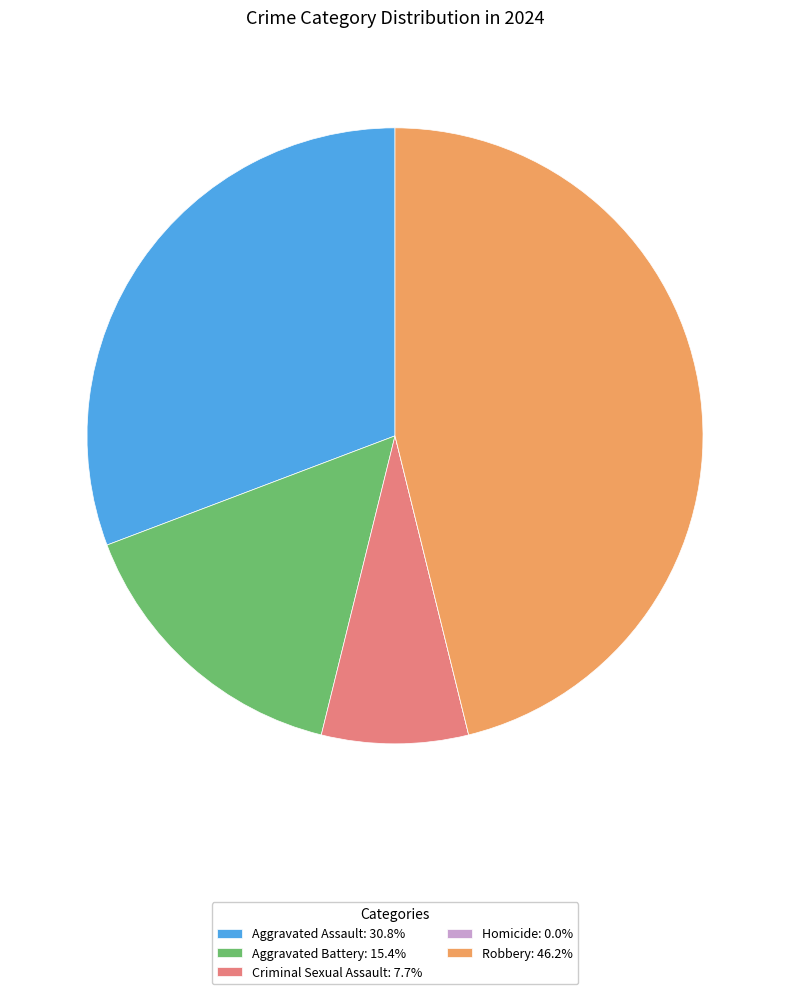

Does any single category account for the majority?

No